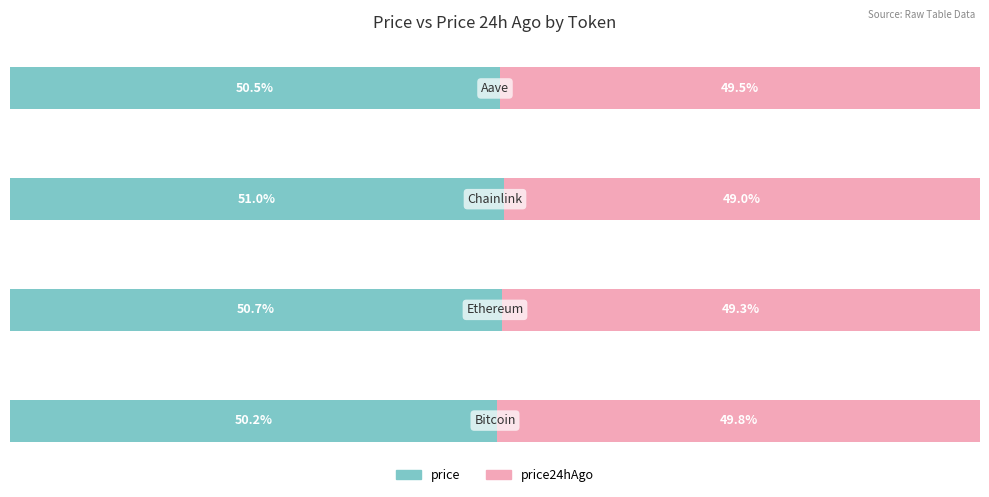

What are all the series names shown in the legend?

price, price24hAgo